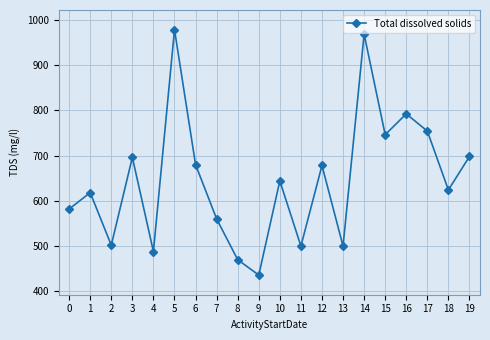

What is the difference between the maximum and minimum values?

542